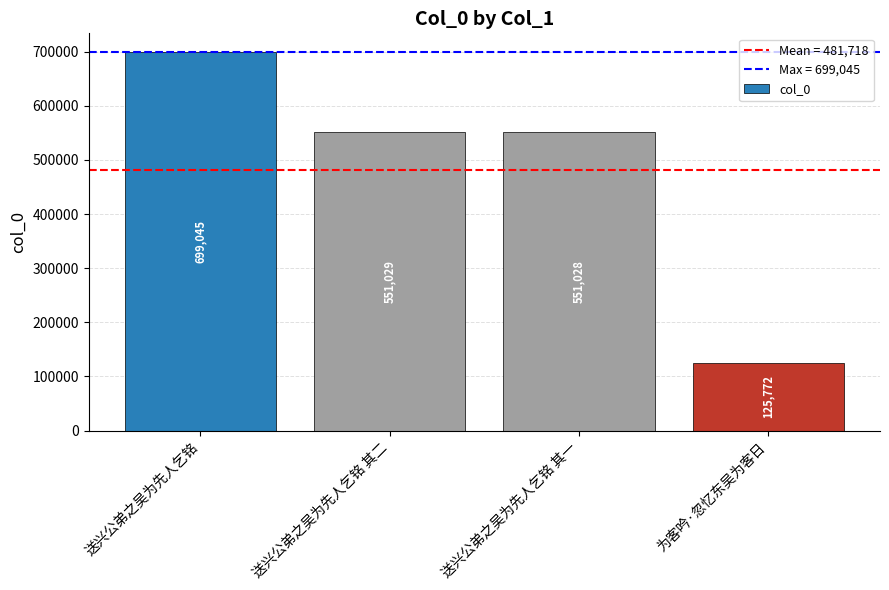

Which category has the highest value across all series?

送兴公弟之吴为先人乞铭